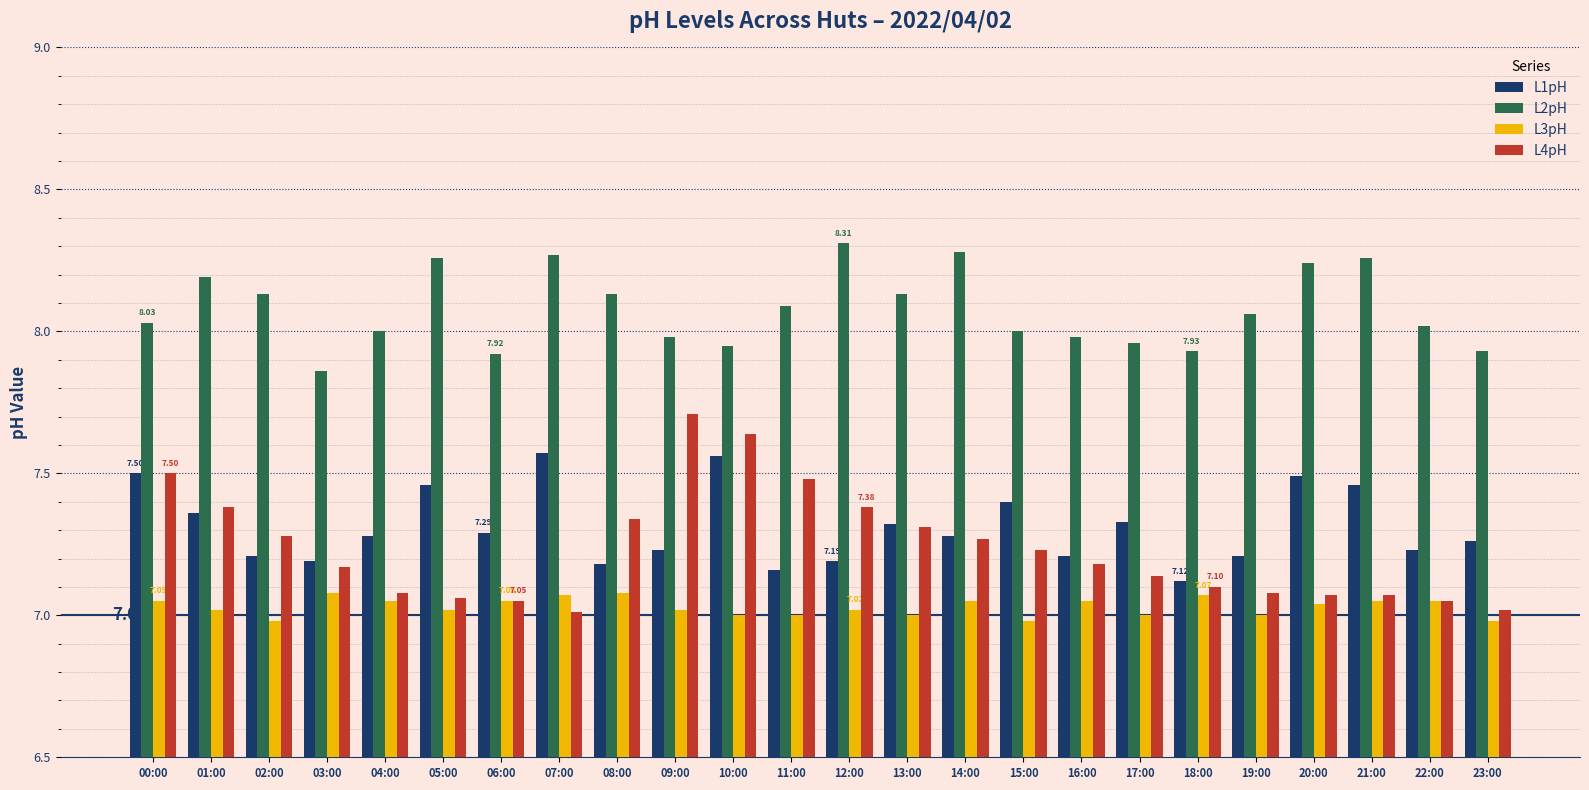

What is the difference between the maximum and second lowest values in the L4pH series?

0.7